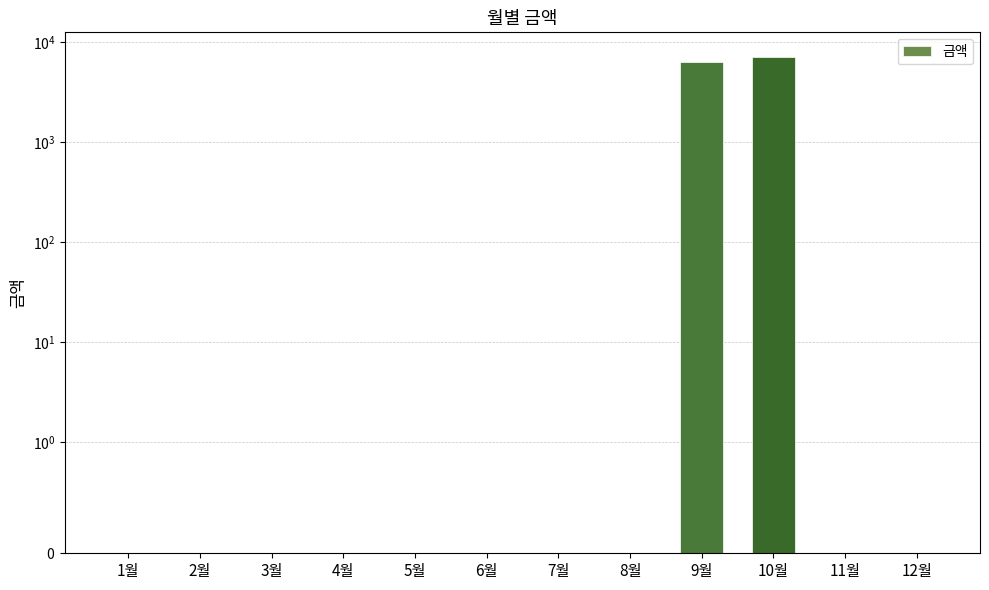

Reading left to right, list all the values displayed in this chart.

0	0	0	0	0	0	0	0	6230	7030	0	0